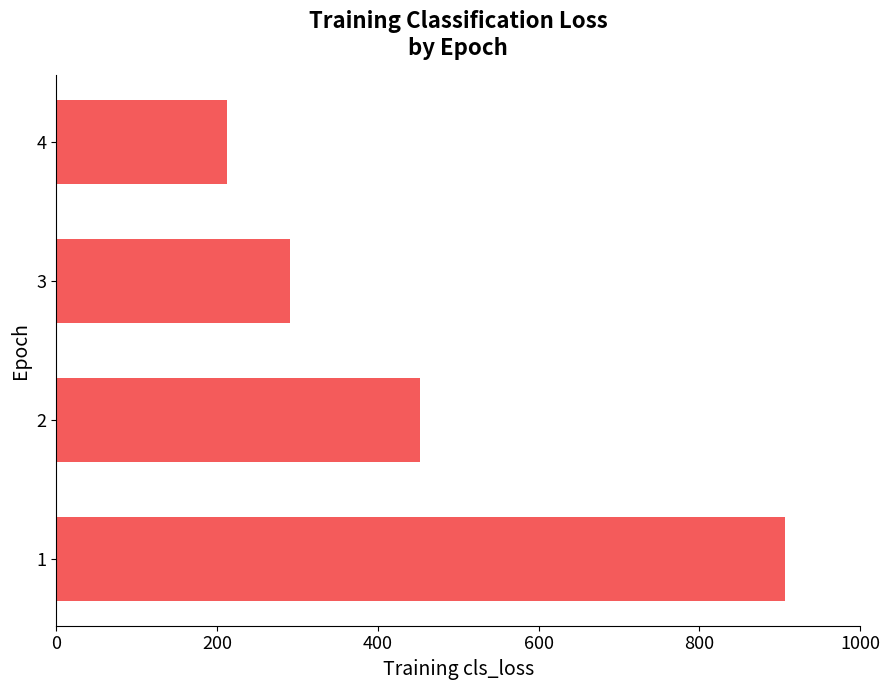

Does the chart contain any negative values?

No